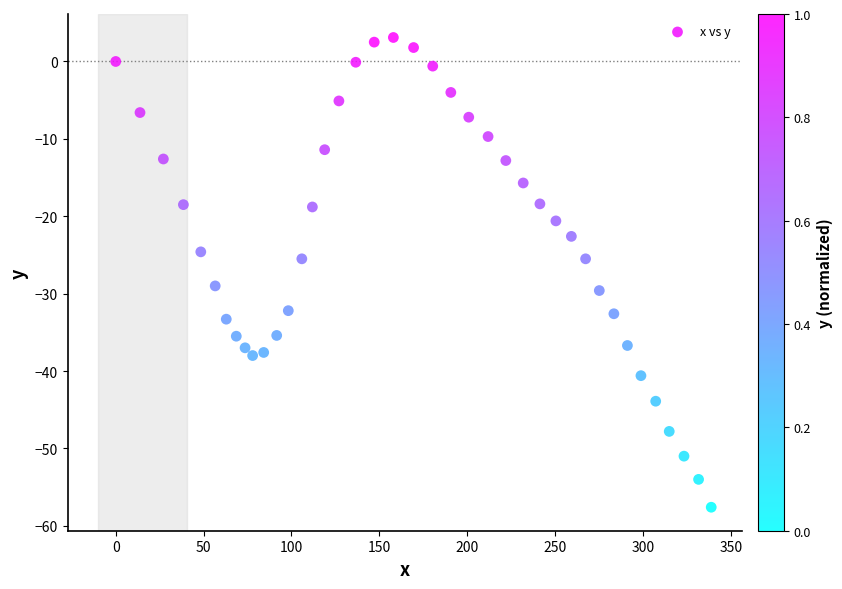

What is the range of X values (max minus min)?

338.9